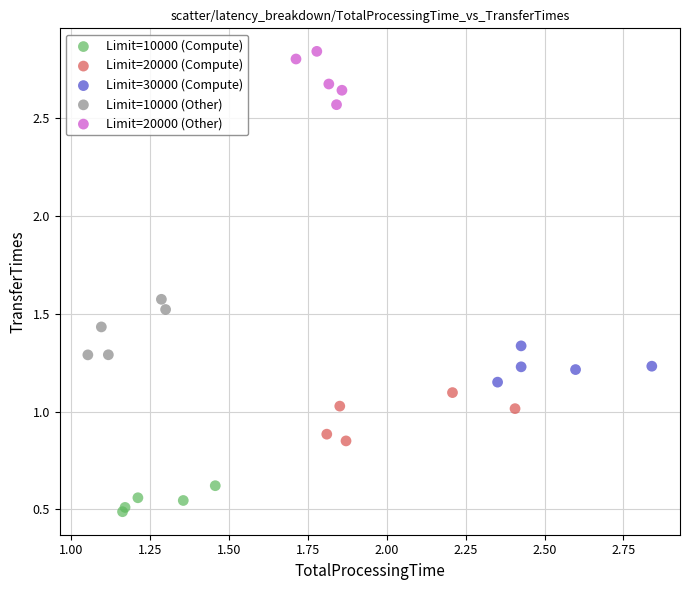

Which series reaches the minimum Y coordinate?

Limit=10000 (Compute)